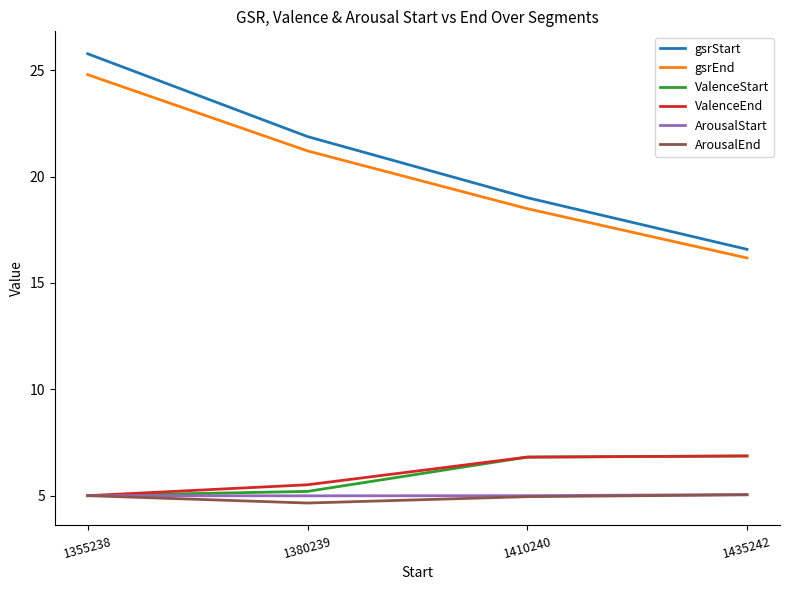

Which series changed the most between 1380239 and 1410240?

gsrStart